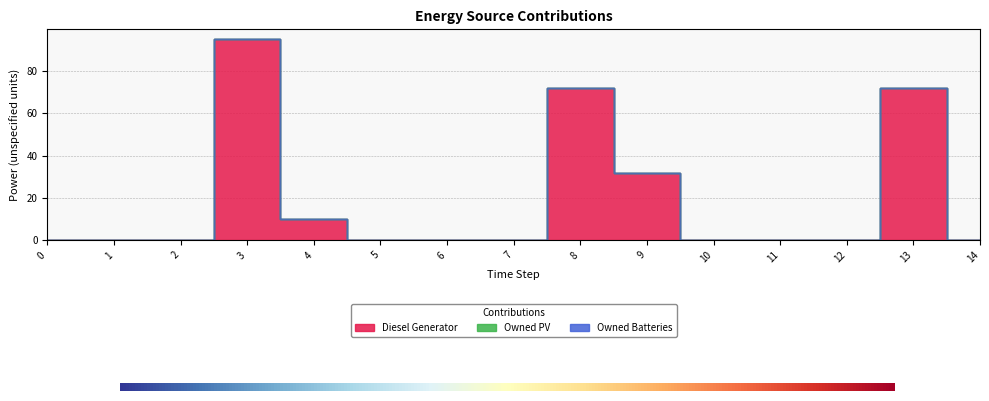

At 11, list the series in order from smallest to largest.

Diesel Generator, Owned PV, Owned Batteries